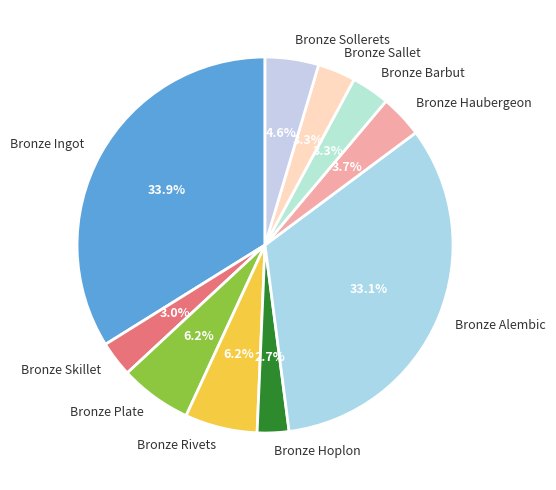

Approximately how many times larger is the value at Bronze Haubergeon compared to Bronze Barbut?

1.1